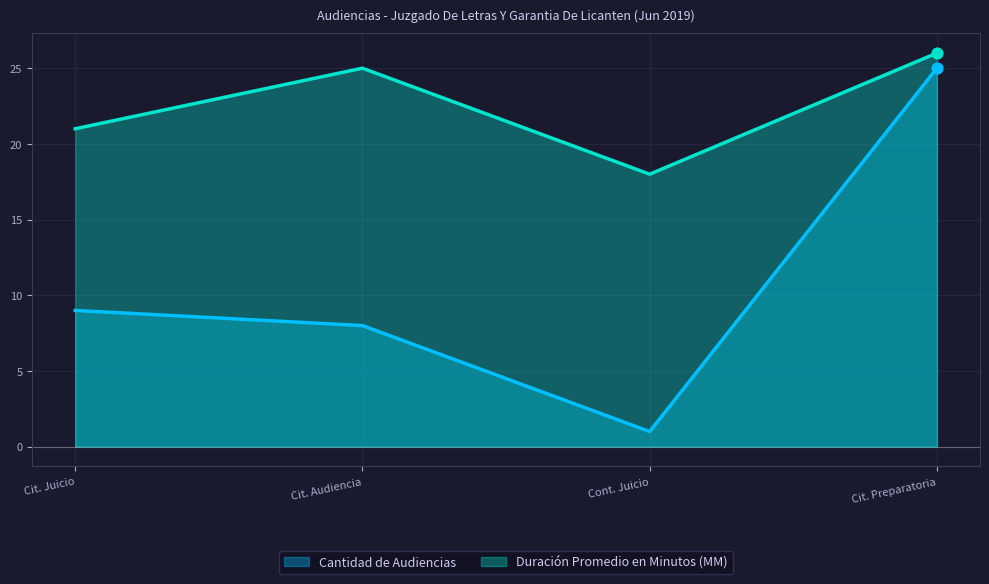

Which series reaches the minimum Y coordinate?

Cantidad de Audiencias